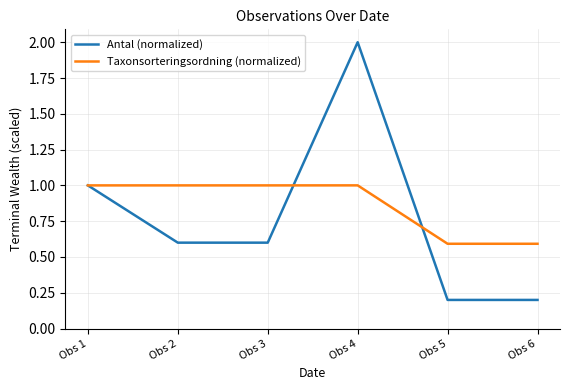

What are all the series names shown in the legend?

Antal (normalized), Taxonsorteringsordning (normalized)